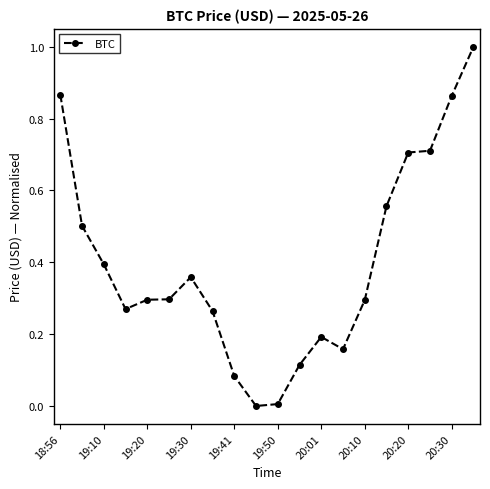

What is the sum of all values?

7.9